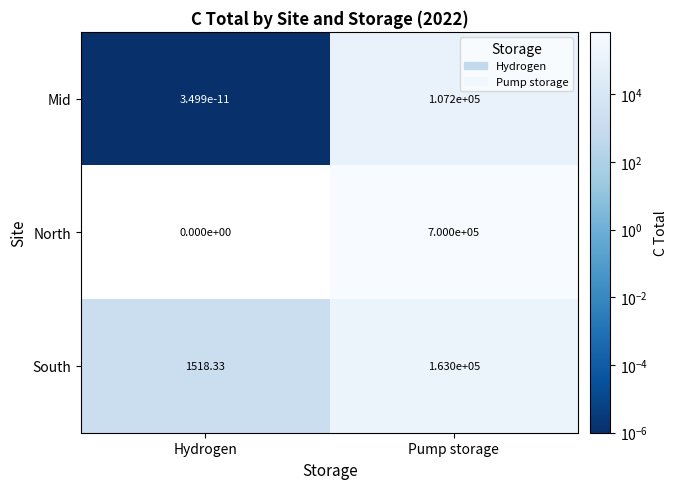

Rank the series at Pump storage from highest to lowest value.

North, South, Mid